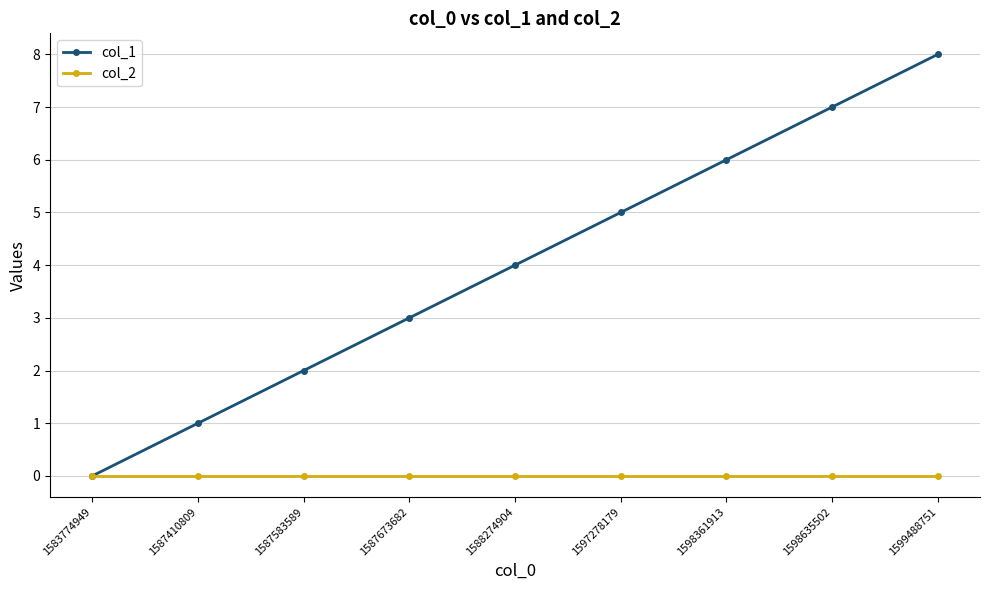

How many positive values does the col_1 series have?

8